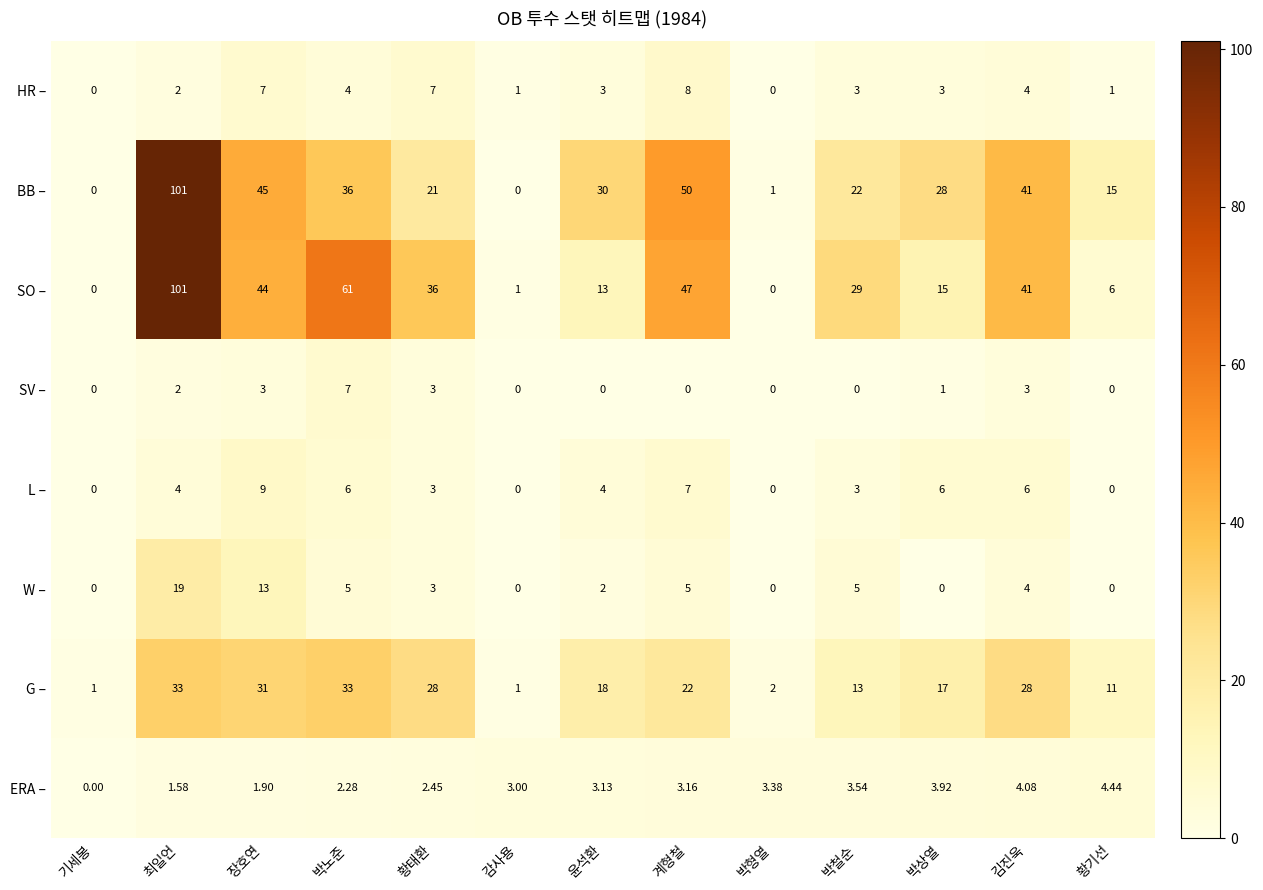

Which category has the highest value across all series?

최일언